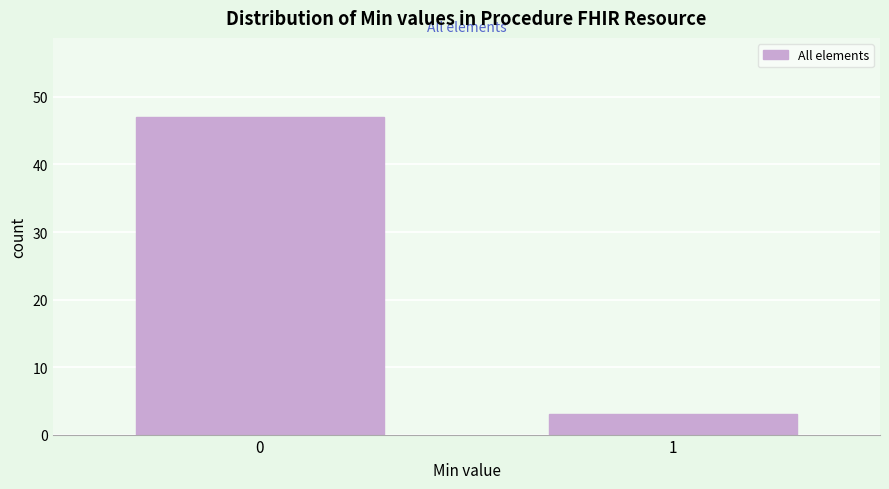

Reading left to right, list all the values displayed in this chart.

0=47	1=3